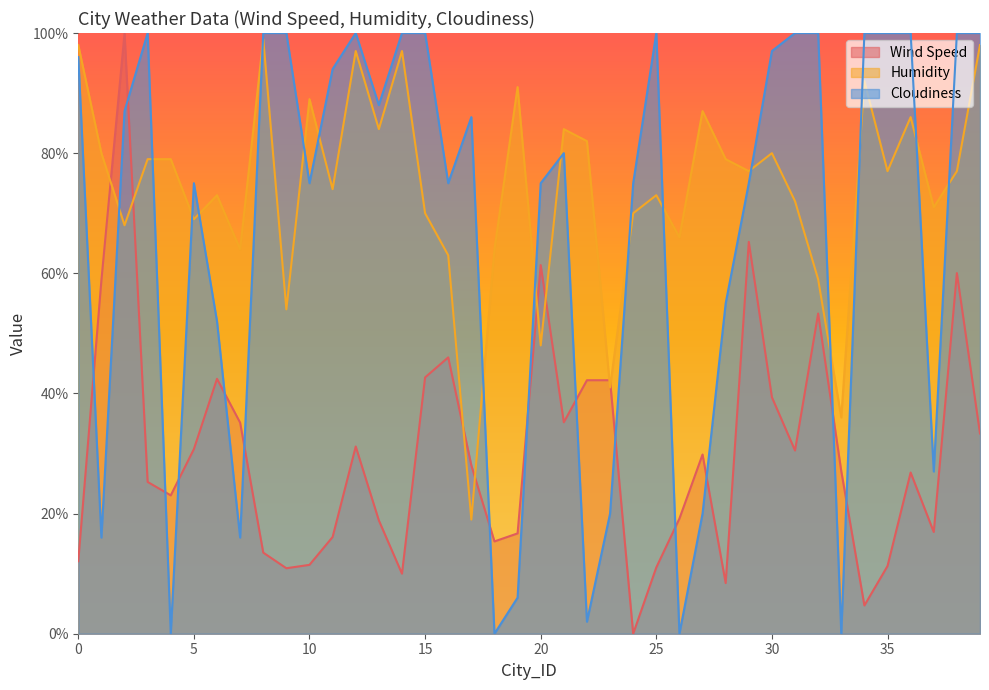

In Humidity, how many points are lower than both neighbors (excluding endpoints)?

14